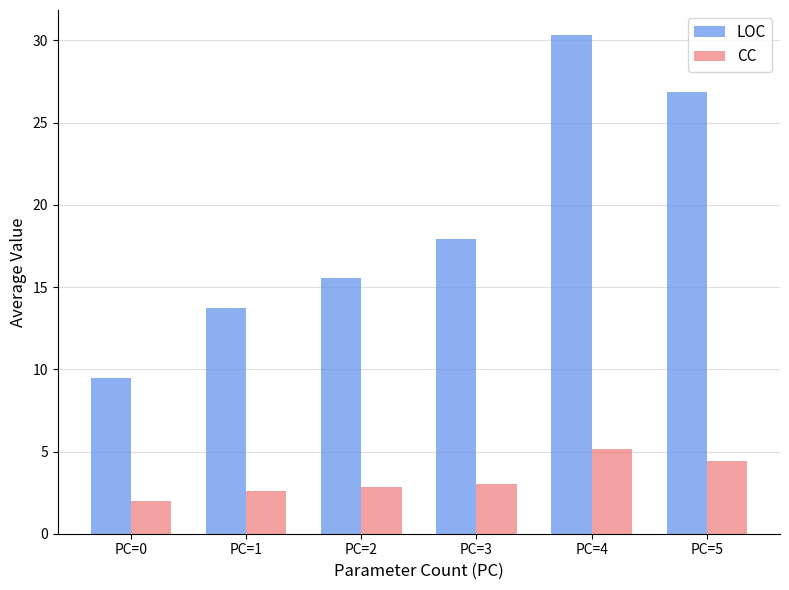

Reading left to right, list all the values displayed in this chart.

LOC: PC=0=9.5	PC=1=13.7	PC=2=15.6	PC=3=17.9	PC=4=30.3	PC=5=26.9
CC: PC=0=2.0	PC=1=2.6	PC=2=2.9	PC=3=3.0	PC=4=5.2	PC=5=4.4